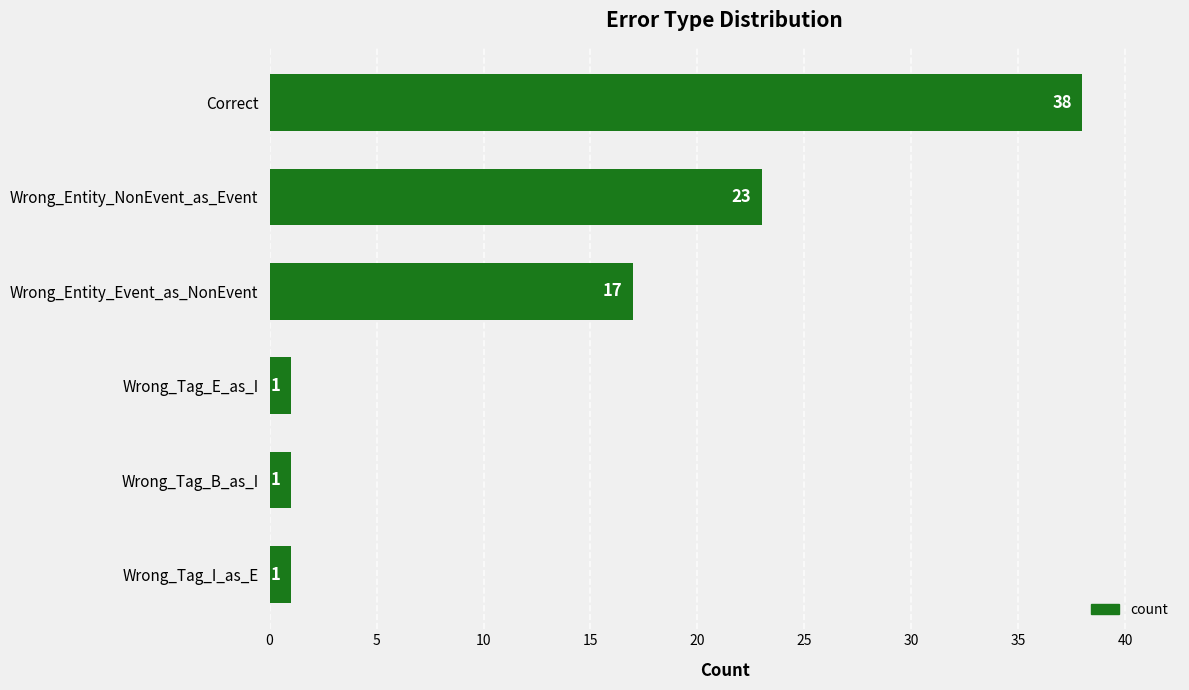

How many values are between 1 and 23?

5